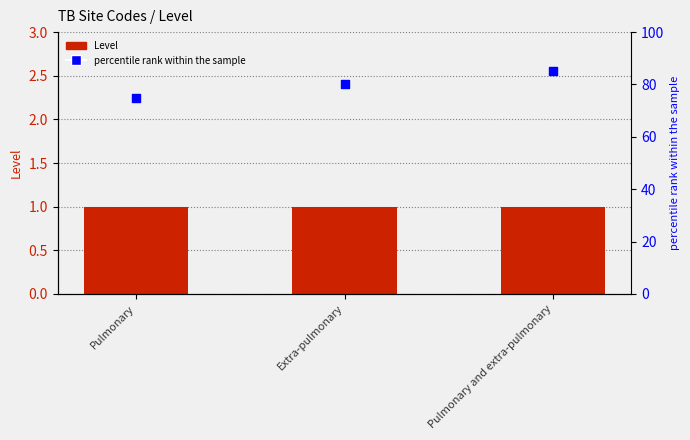

Which series contains the highest Y value?

percentile rank within the sample